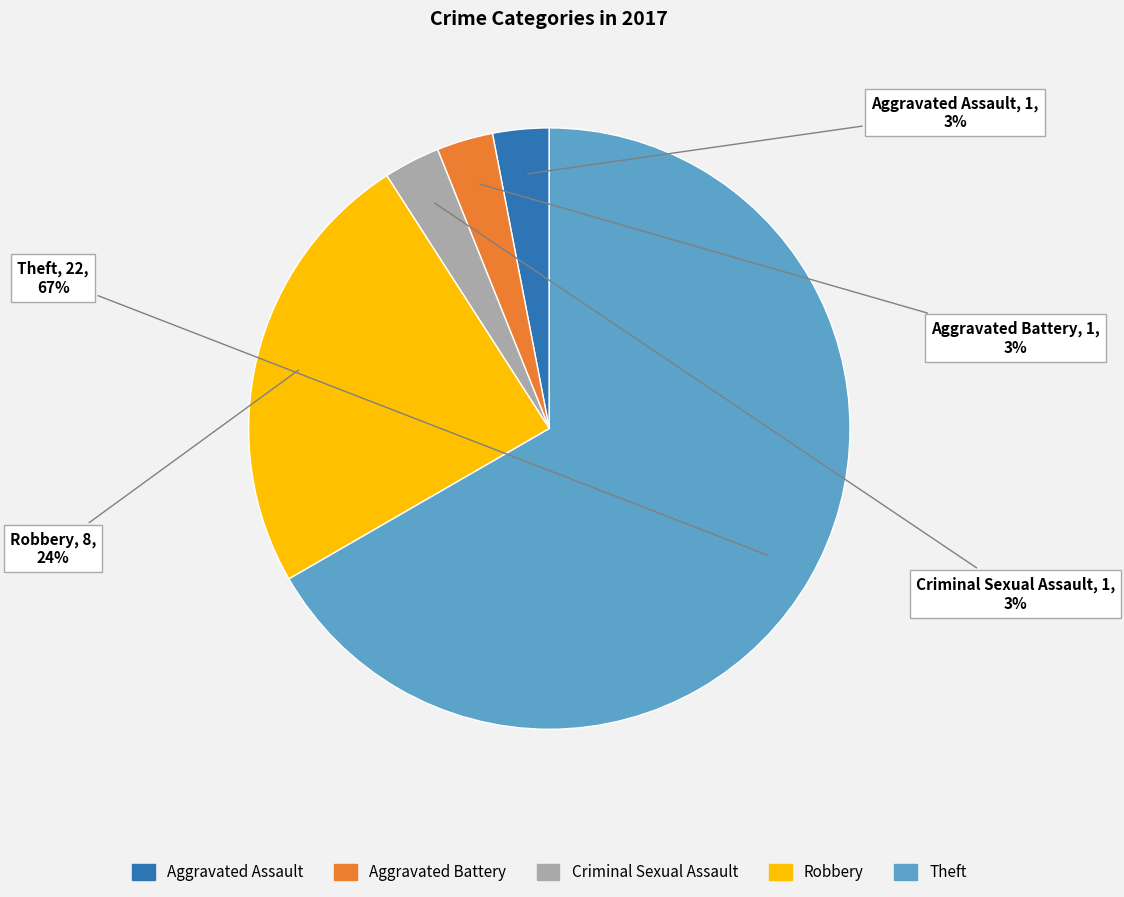

Which slice is the largest?

Theft